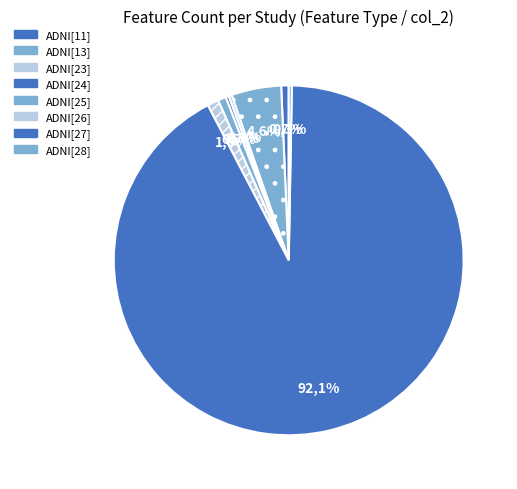

What is the change in value from ADNI[13] to ADNI[28]?

-75